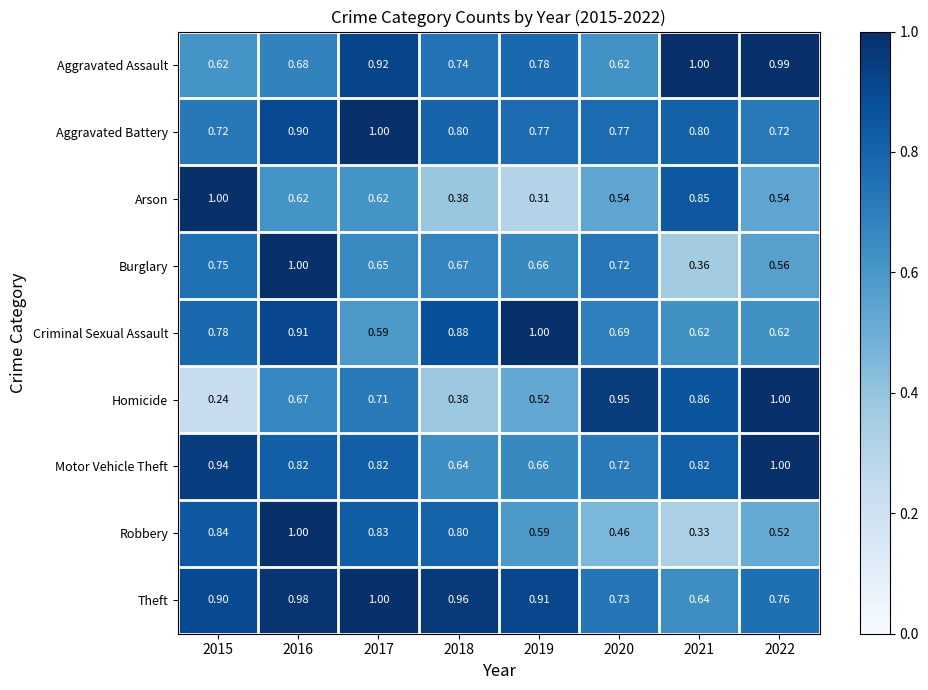

Which series has the largest total across all categories?

Theft